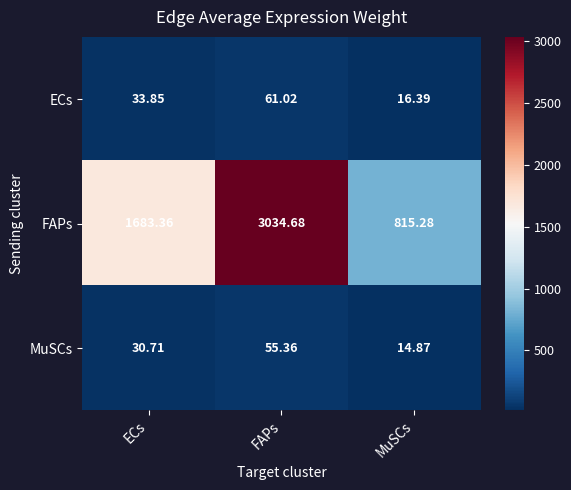

At which category is the sum across all series the highest?

FAPs